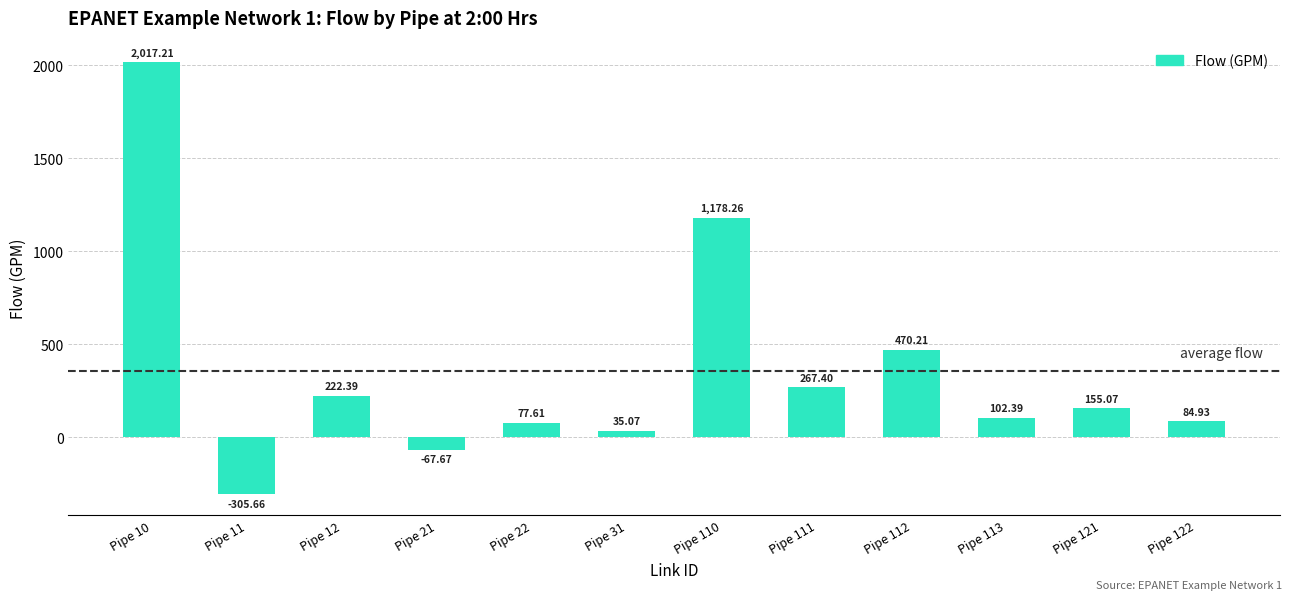

List the labels in order of value, smallest first.

Pipe 11, Pipe 21, Pipe 31, Pipe 22, Pipe 122, Pipe 113, Pipe 121, Pipe 12, Pipe 111, Pipe 112, Pipe 110, Pipe 10